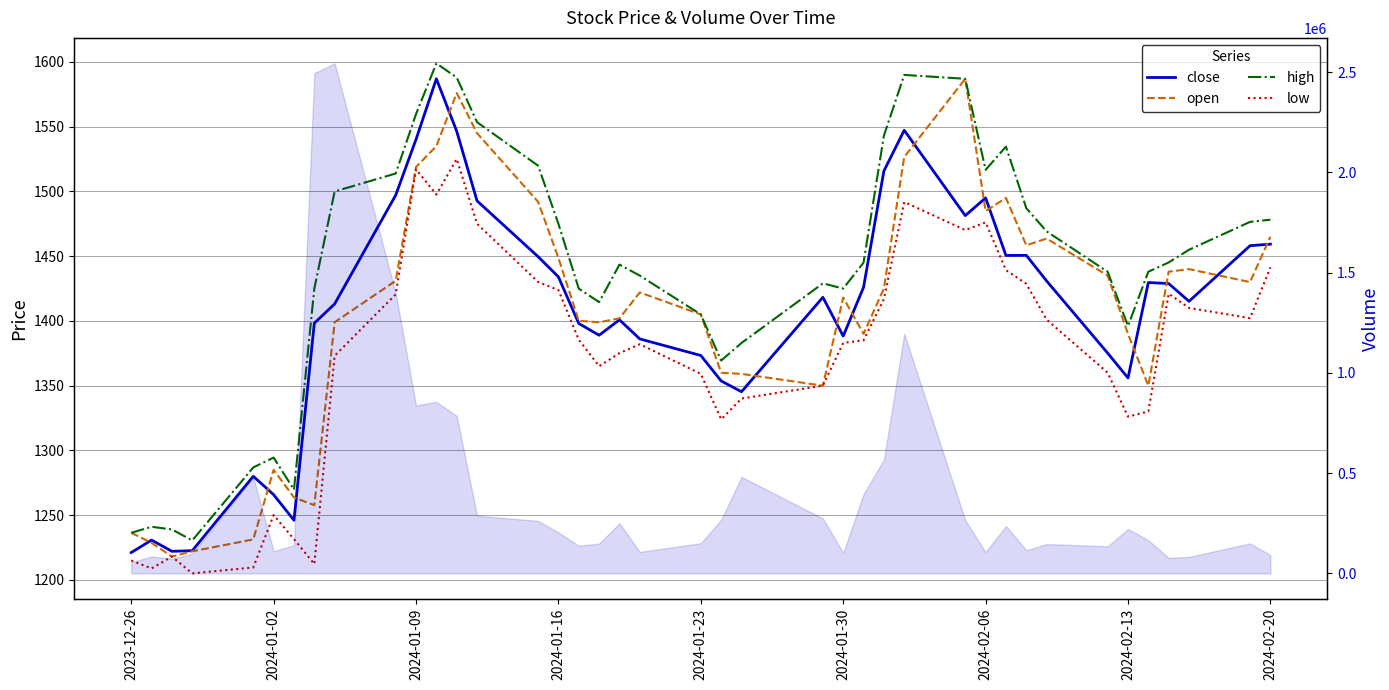

True or false: high and low cross at least once.

False